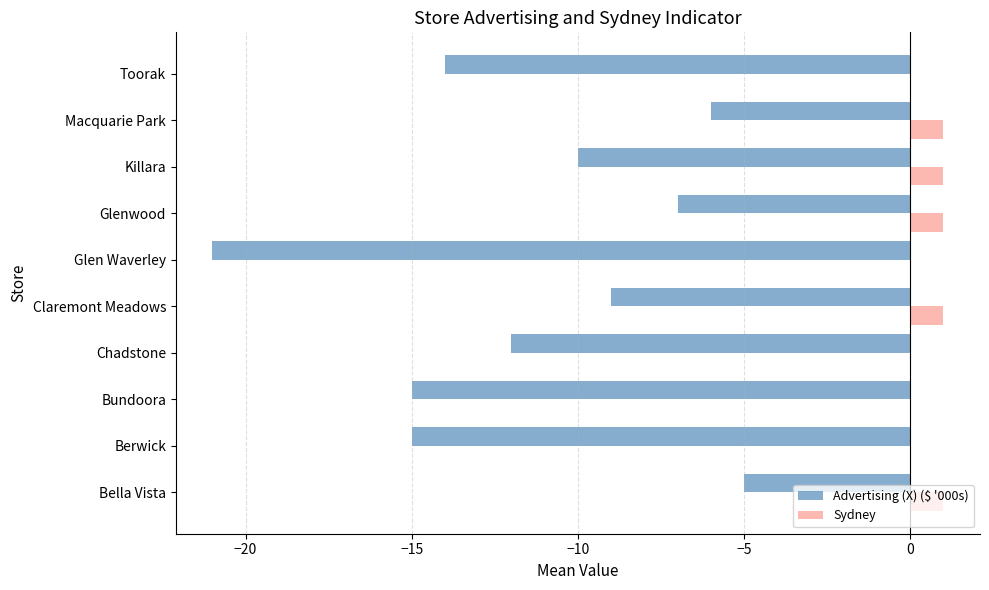

Between Berwick and Glenwood, which series saw the biggest shift?

Advertising (X) ($ '000s)